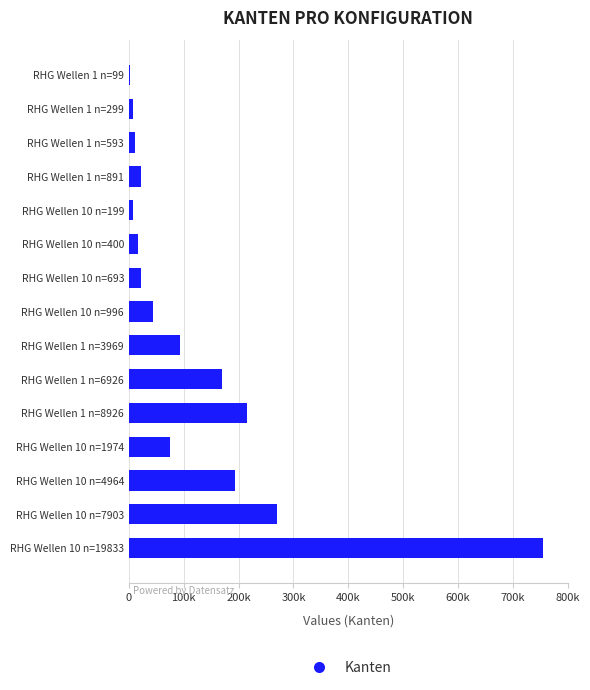

What is the difference between the second highest and minimum values?

267458